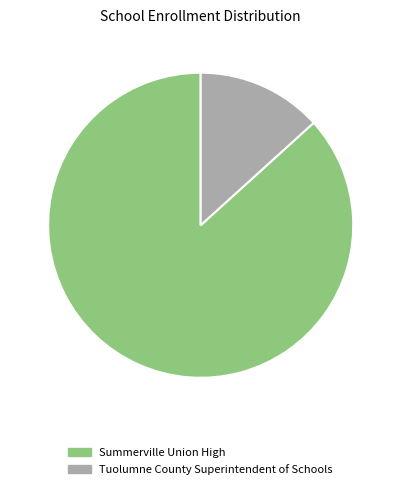

Rank the categories by value from lowest to highest.

Tuolumne County Superintendent of Schools, Summerville Union High